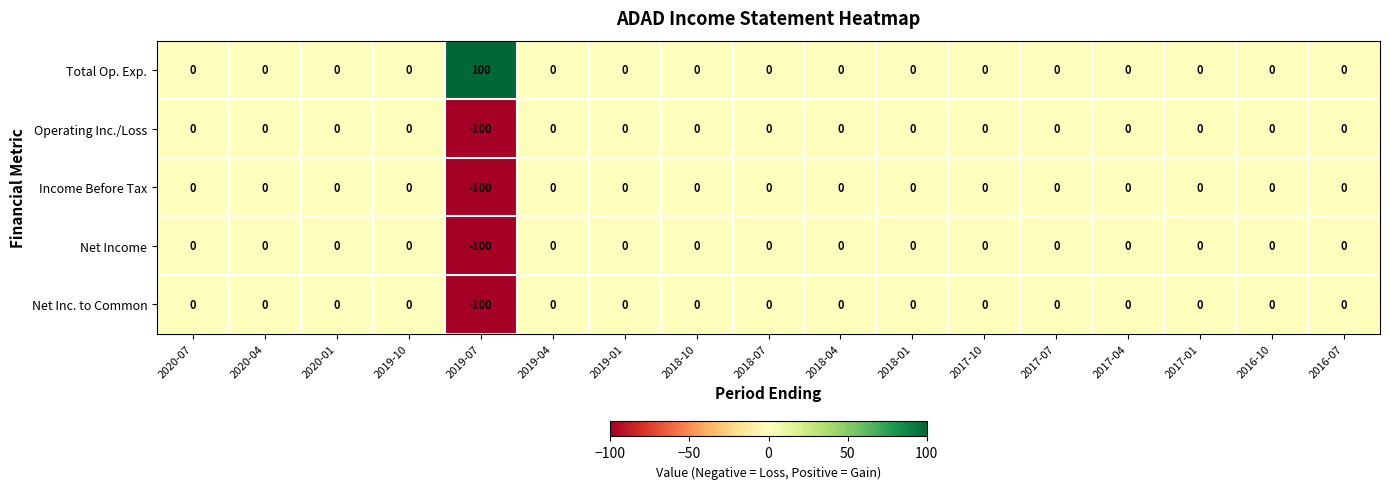

Which series has the largest total across all categories?

Total Op. Exp.